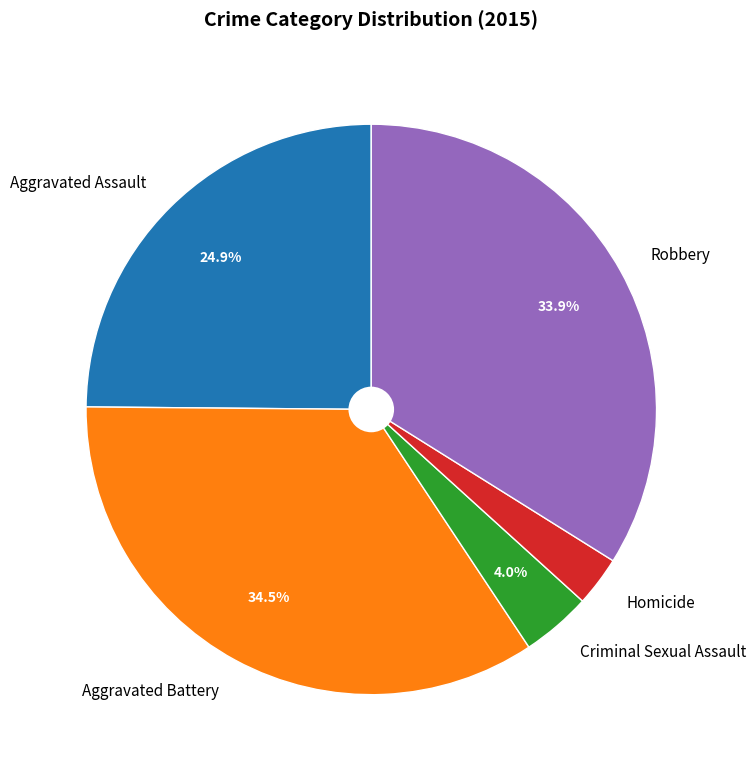

To the nearest percent, what is the difference between the Homicide and Robbery slice percentages?

31%